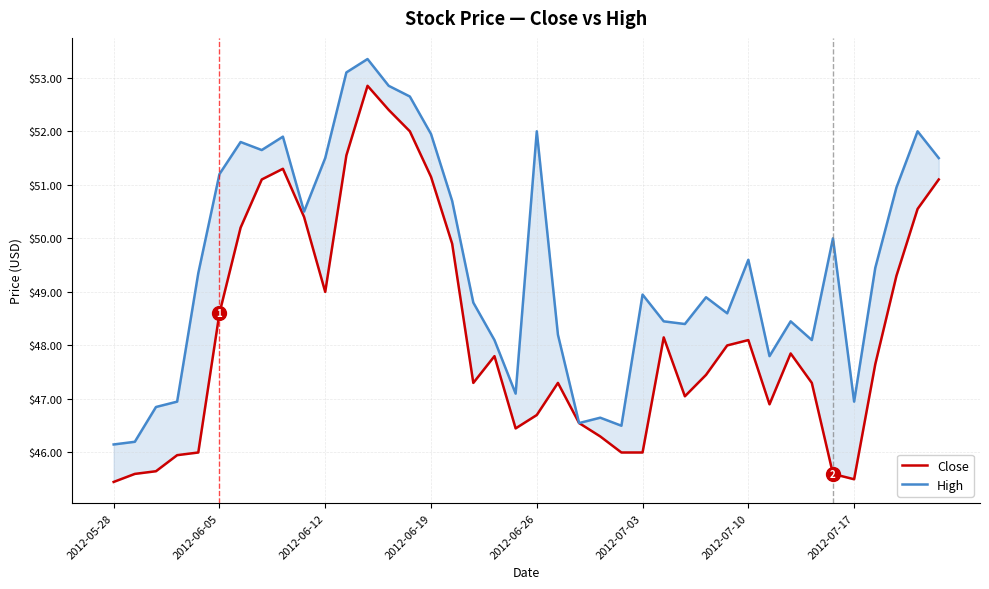

What are all the series names shown in the legend?

Close, High